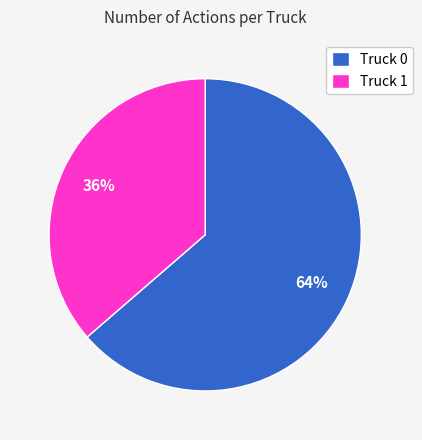

How many slices are in this pie chart?

2